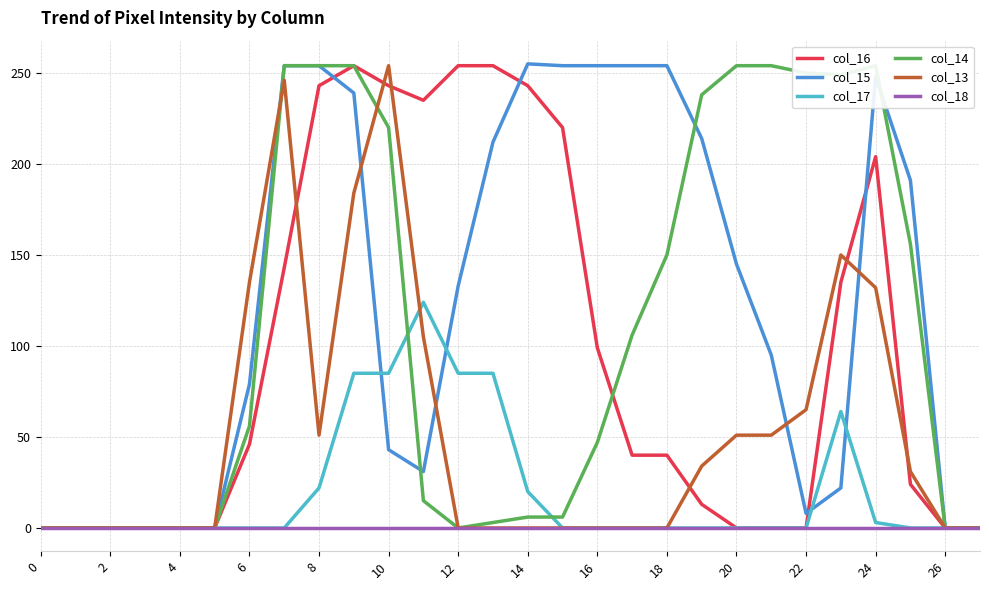

True or false: col_16 and col_17 intersect in this chart.

False